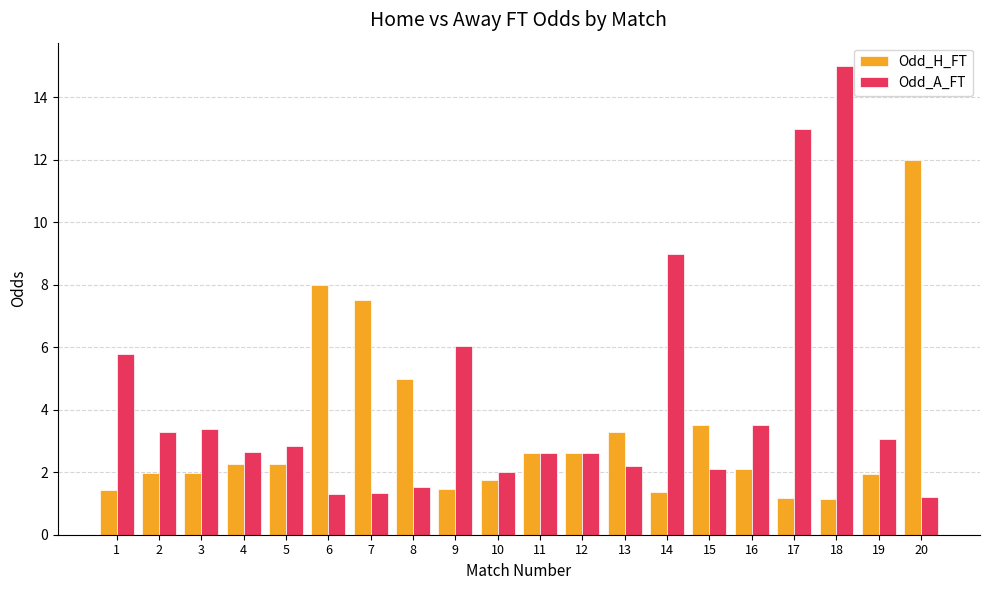

Which series has the widest spread of values?

Odd_A_FT